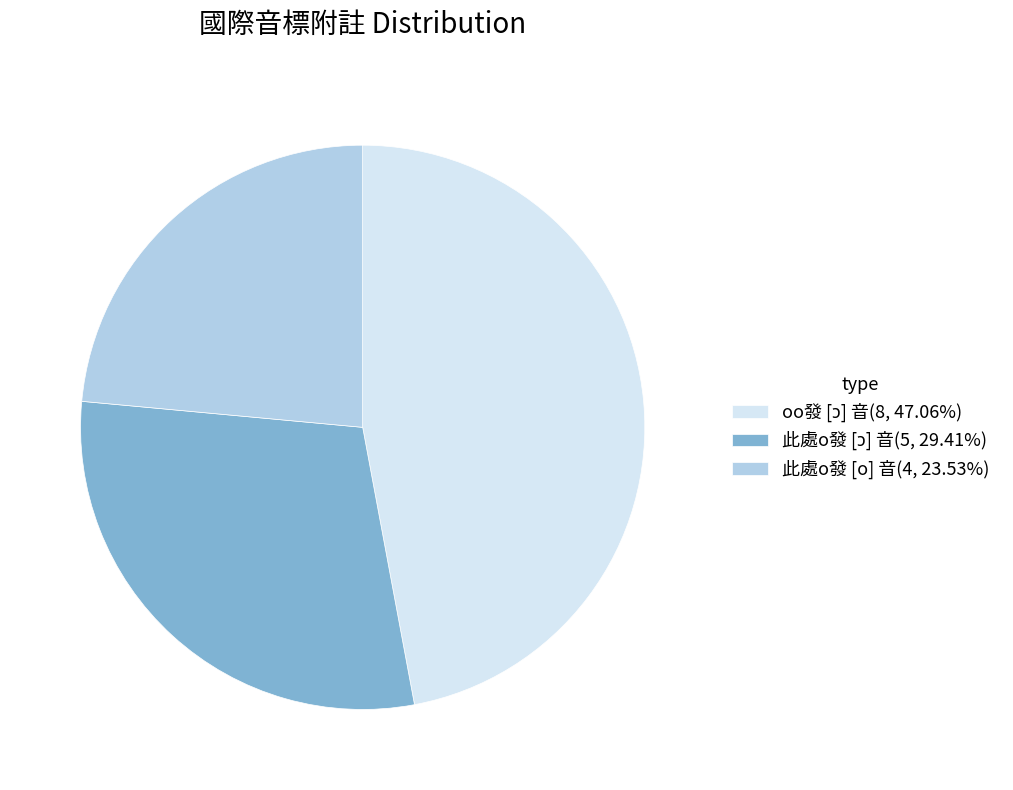

Is there any slice that represents more than half of the pie?

No